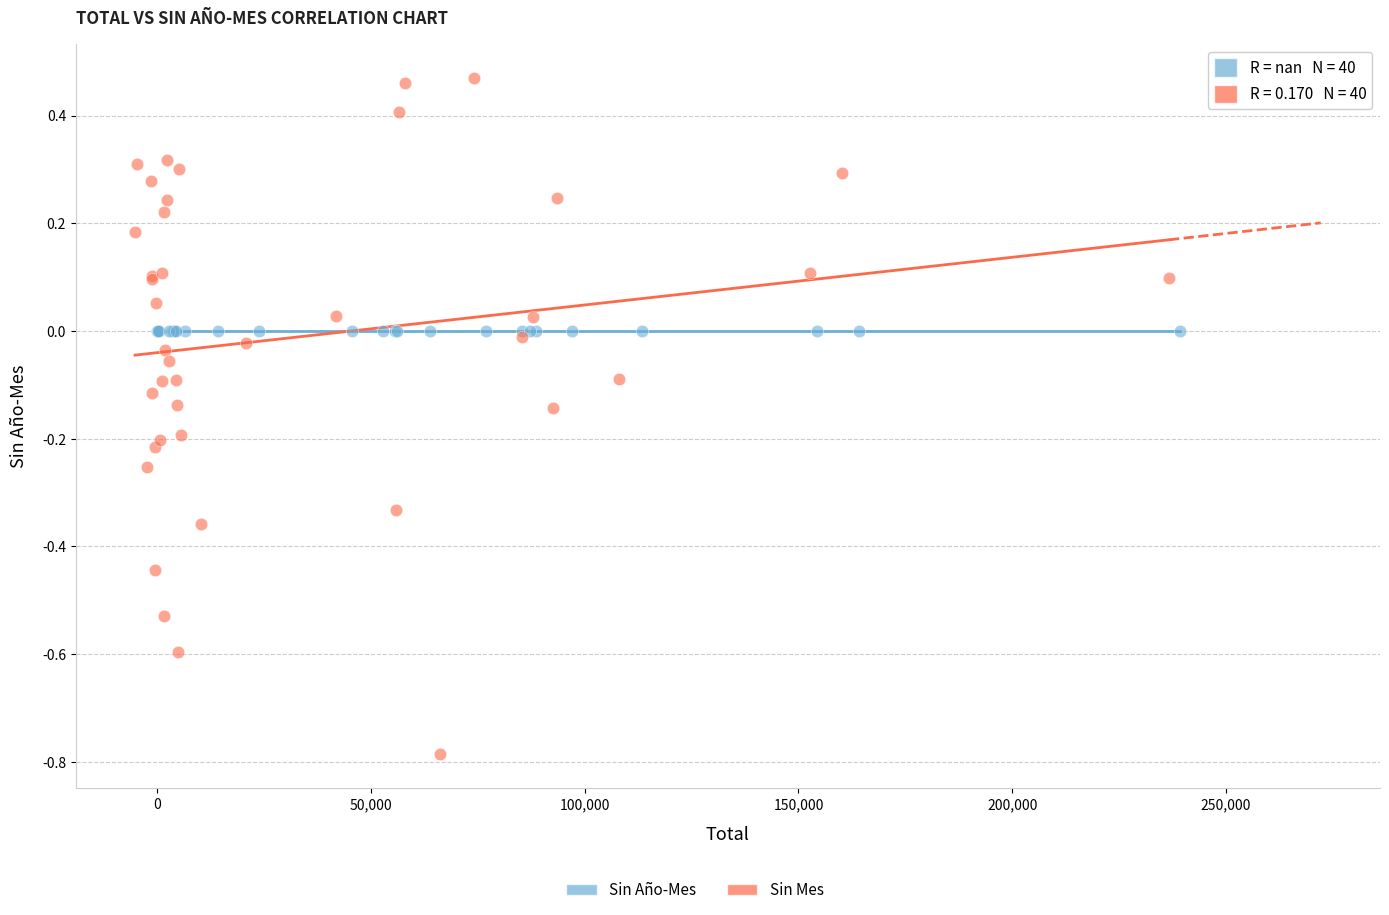

Which series reaches the minimum Y coordinate?

Sin Mes